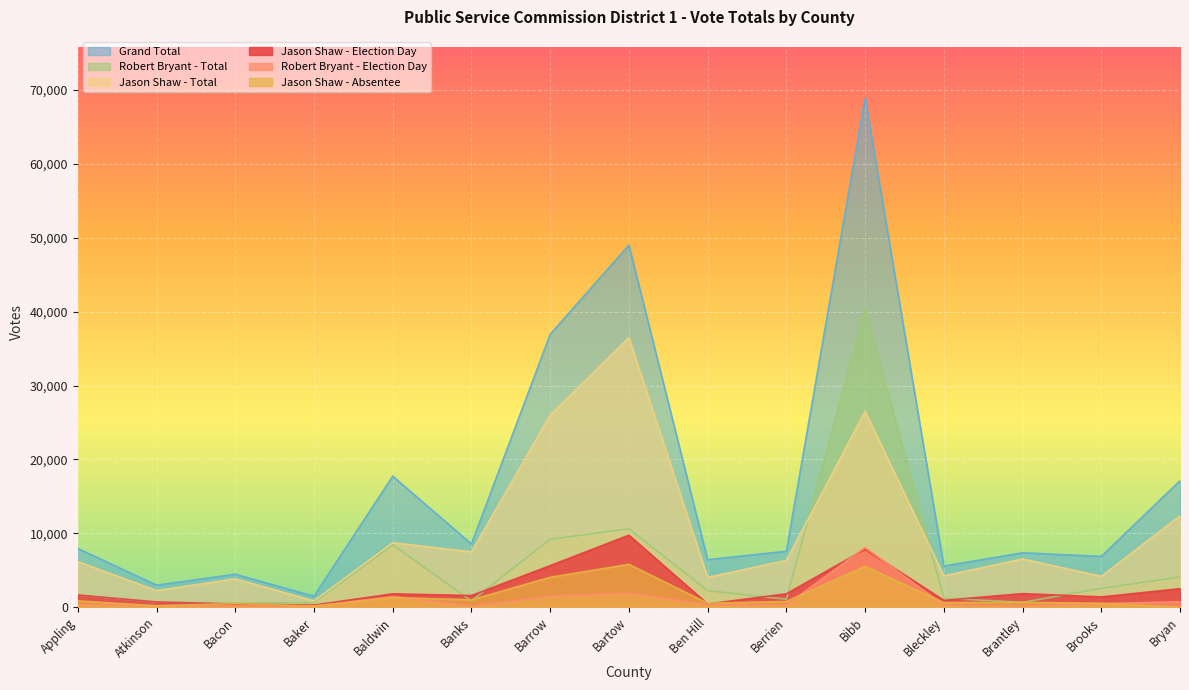

What position from the right is Berrien?

6